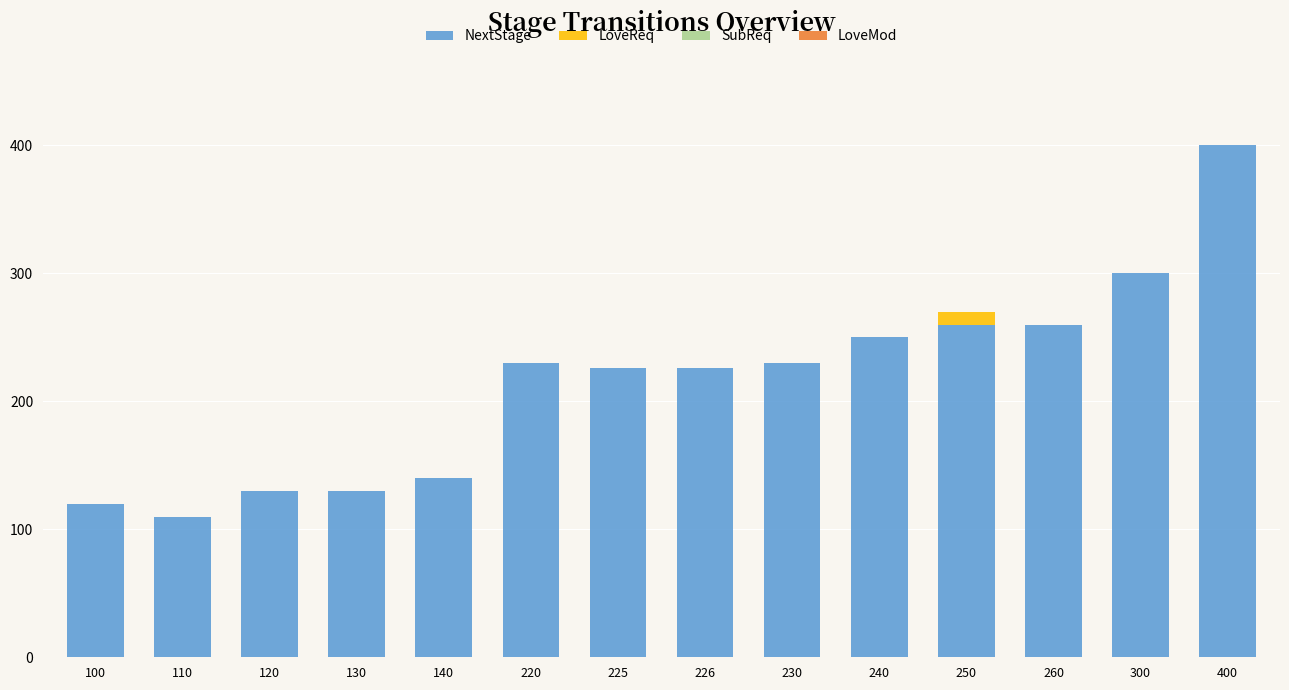

Which category has the highest value in the NextStage series?

400